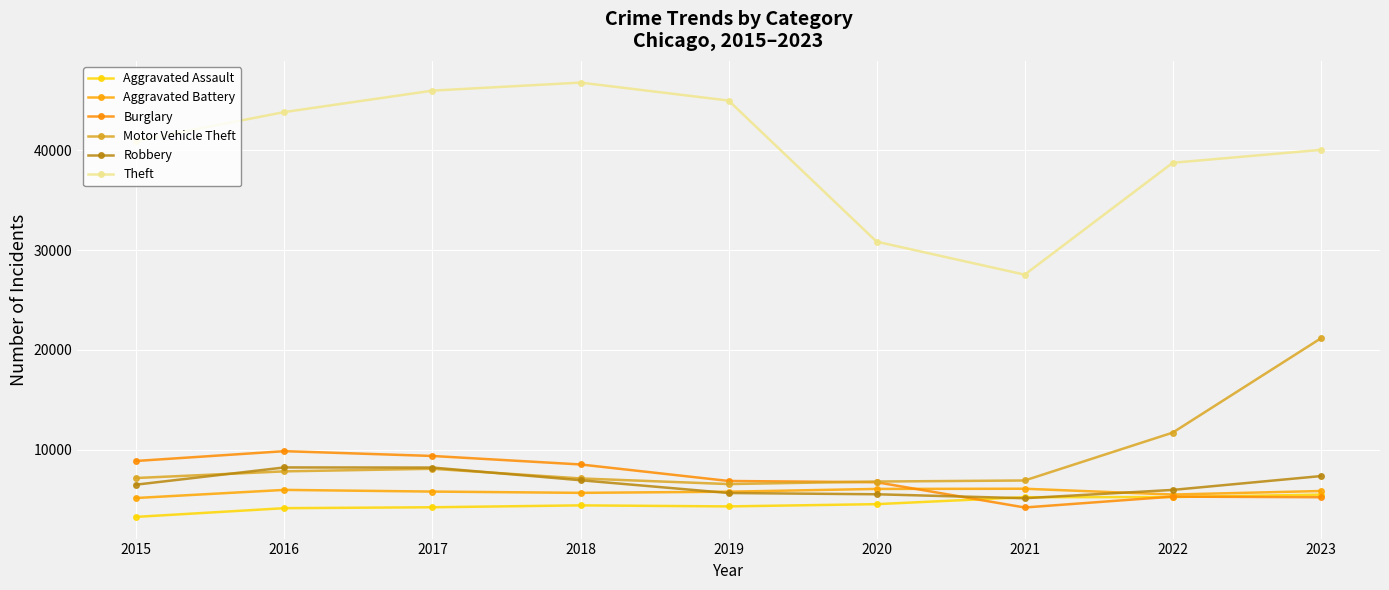

At which label does Theft first exceed 40956?

2016